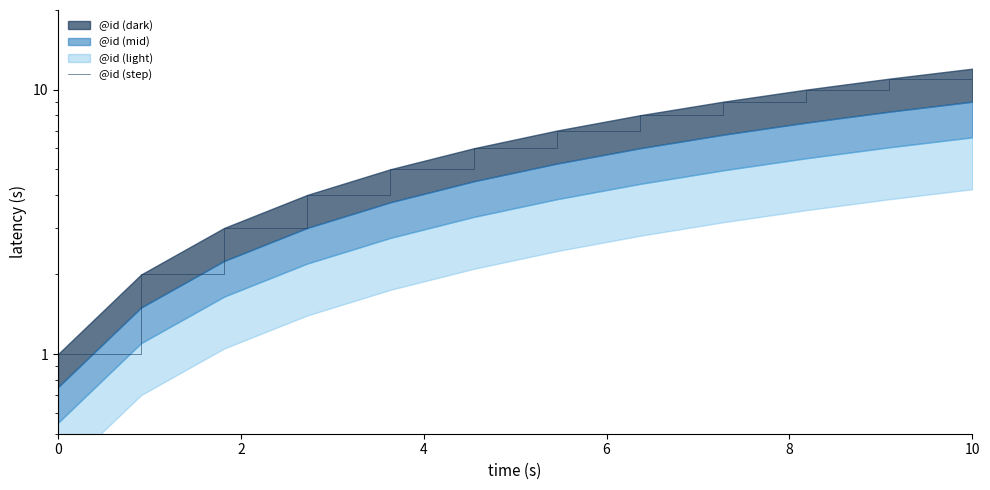

What is the label of the 2nd point from the right?

10